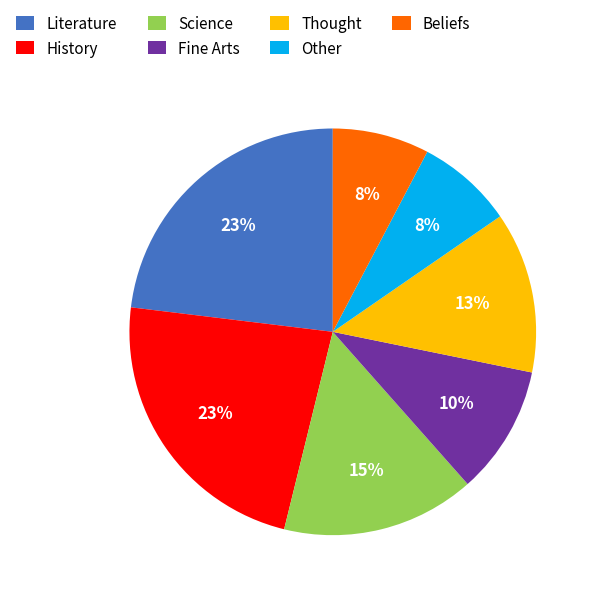

Is the sum of History and Thought greater than half?

No